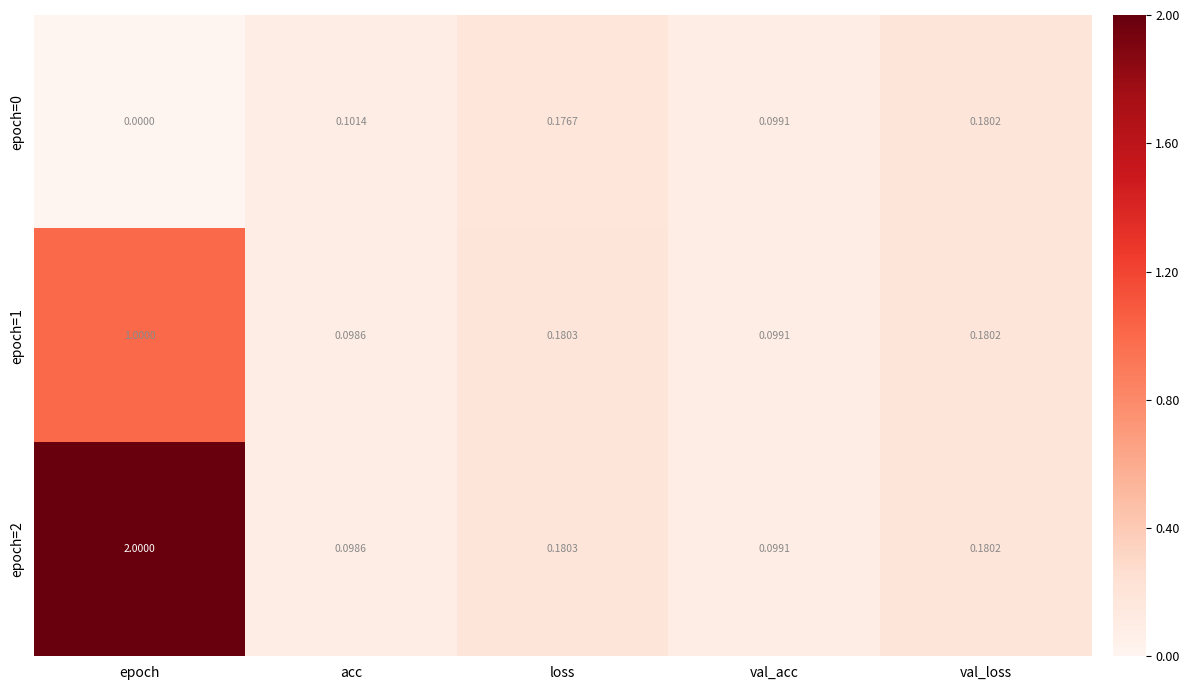

The epoch=2 series shows 0.2 at val_loss. True or false?

True